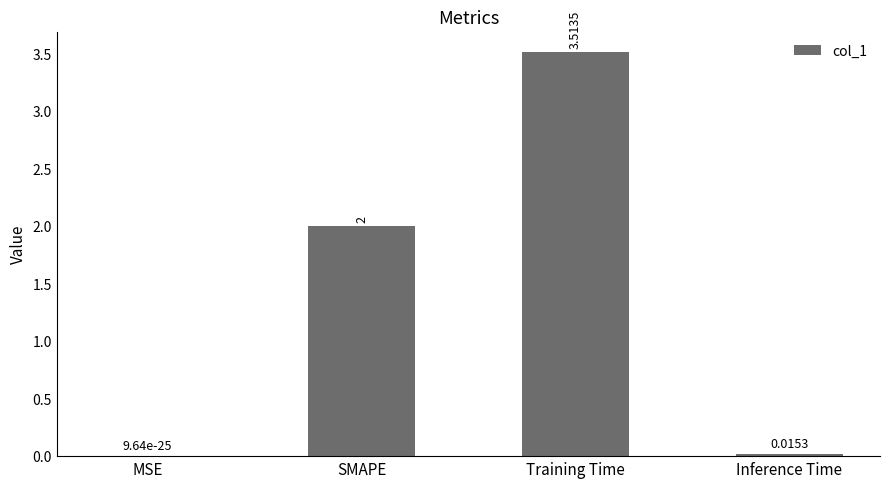

Where is the data nearest to the value 1?

Inference Time